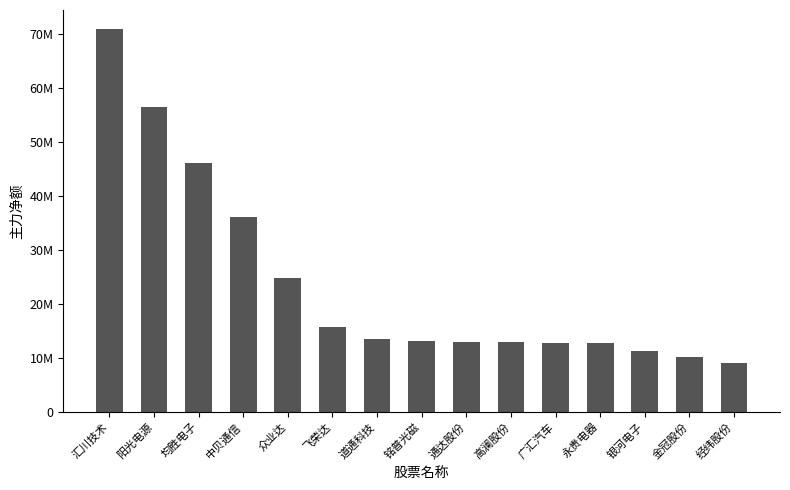

Where does the data first go above 13094593?

汇川技术